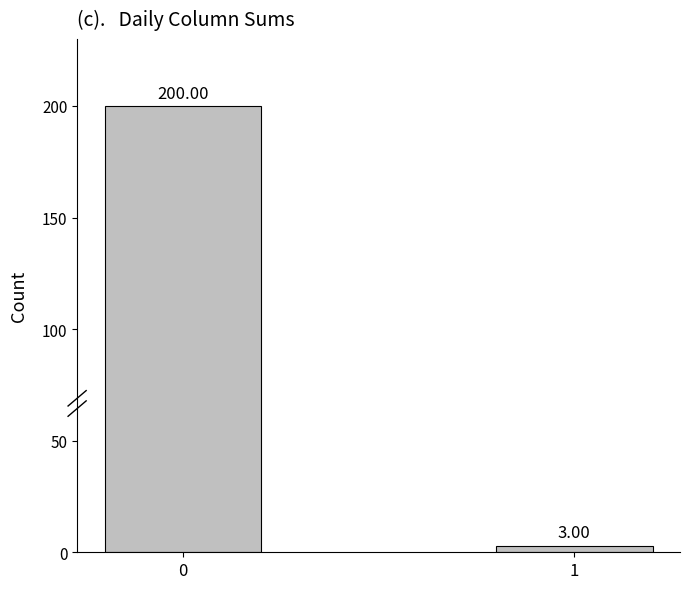

Count the values in the range 3 to 200.

2